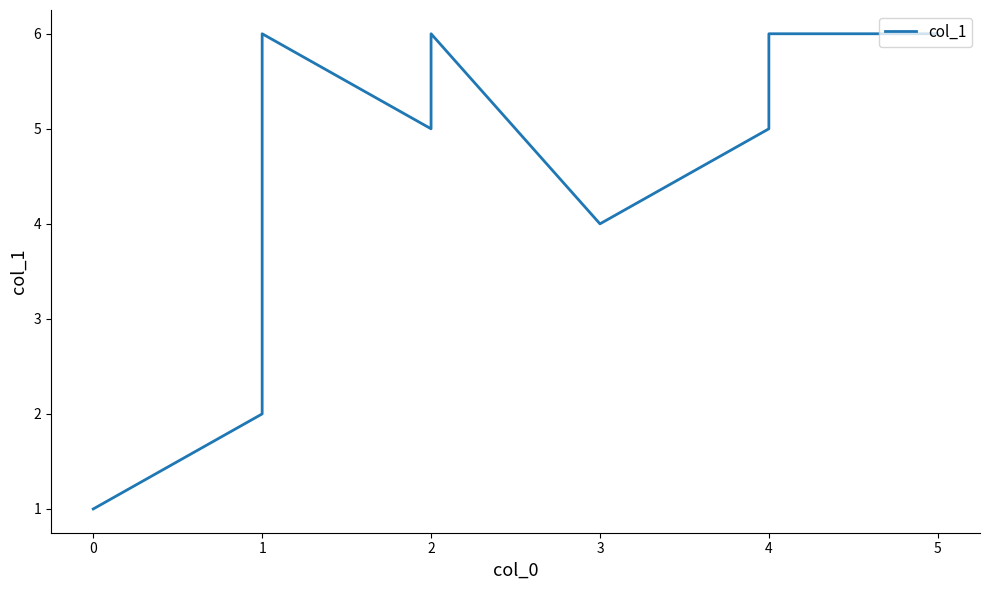

What is the value of the 5th point from the left?

6